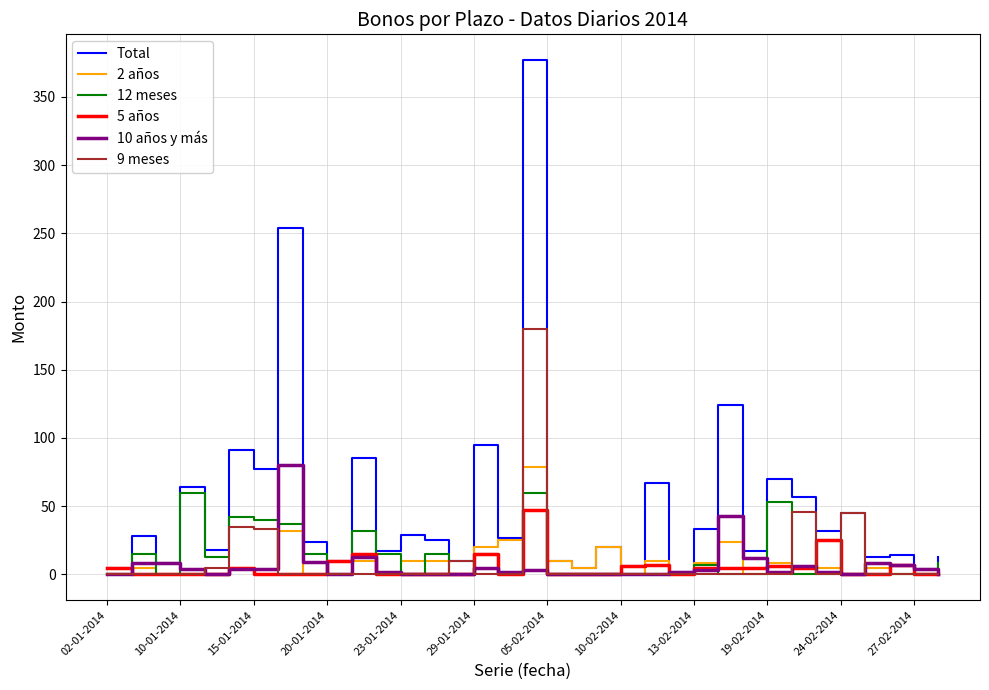

What is the difference between the maximum and second lowest values in the 5 años series?

47